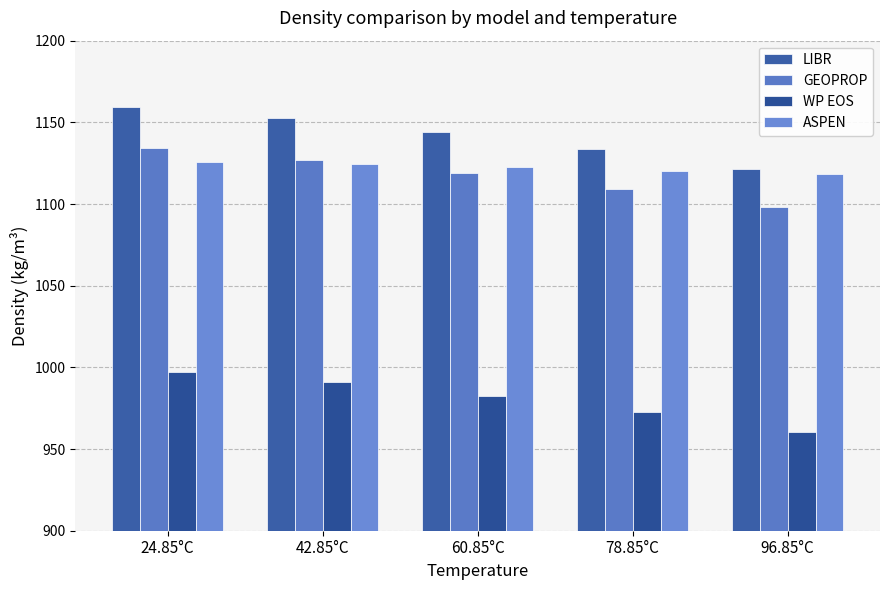

List the labels in order of WP EOS value, smallest first.

96.85°C, 78.85°C, 60.85°C, 42.85°C, 24.85°C